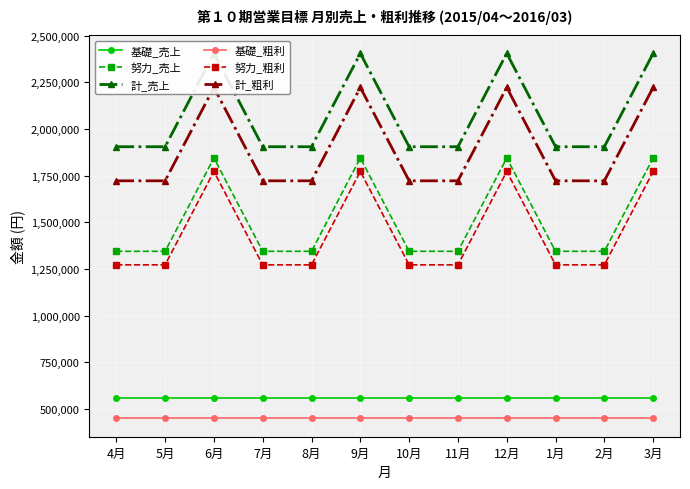

Reading right to left, transcribe all the data shown in this chart.

基礎_売上: 3月=560000	2月=560000	1月=560000	12月=560000	11月=560000	10月=560000	9月=560000	8月=560000	7月=560000	6月=560000	5月=560000	4月=560000
努力_売上: 3月=1845000	2月=1345000	1月=1345000	12月=1845000	11月=1345000	10月=1345000	9月=1845000	8月=1345000	7月=1345000	6月=1845000	5月=1345000	4月=1345000
計_売上: 3月=2405000	2月=1905000	1月=1905000	12月=2405000	11月=1905000	10月=1905000	9月=2405000	8月=1905000	7月=1905000	6月=2405000	5月=1905000	4月=1905000
基礎_粗利: 3月=450000	2月=450000	1月=450000	12月=450000	11月=450000	10月=450000	9月=450000	8月=450000	7月=450000	6月=450000	5月=450000	4月=450000
努力_粗利: 3月=1772500	2月=1272500	1月=1272500	12月=1772500	11月=1272500	10月=1272500	9月=1772500	8月=1272500	7月=1272500	6月=1772500	5月=1272500	4月=1272500
計_粗利: 3月=2222500	2月=1722500	1月=1722500	12月=2222500	11月=1722500	10月=1722500	9月=2222500	8月=1722500	7月=1722500	6月=2222500	5月=1722500	4月=1722500